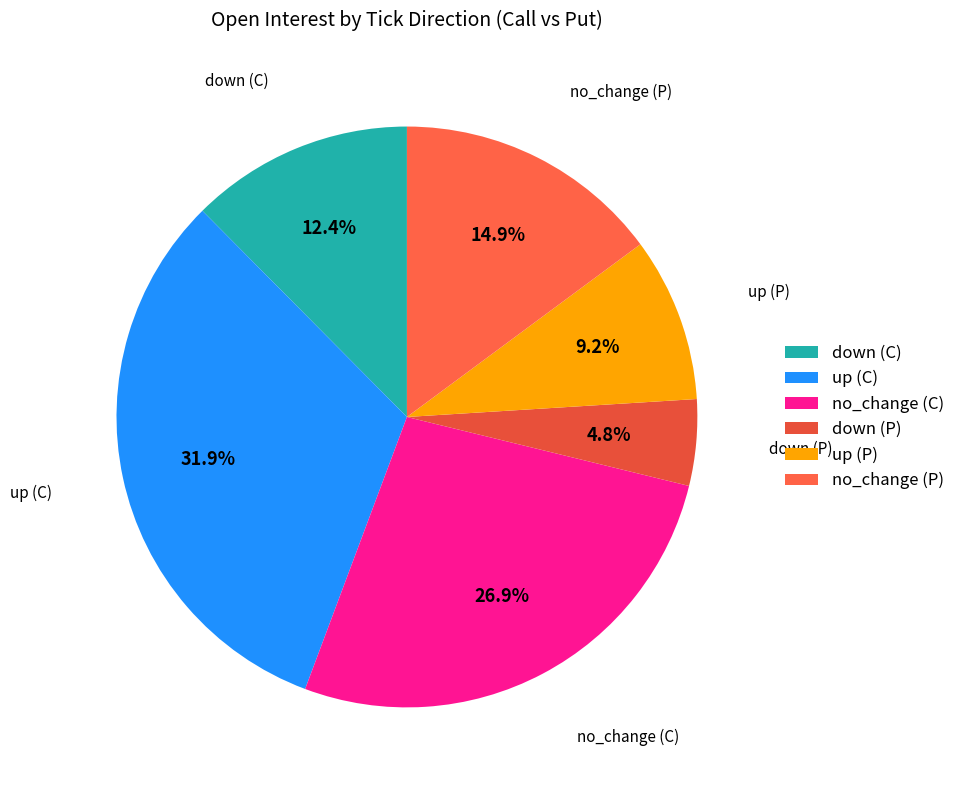

To the nearest percent, what is the average slice percentage?

17%